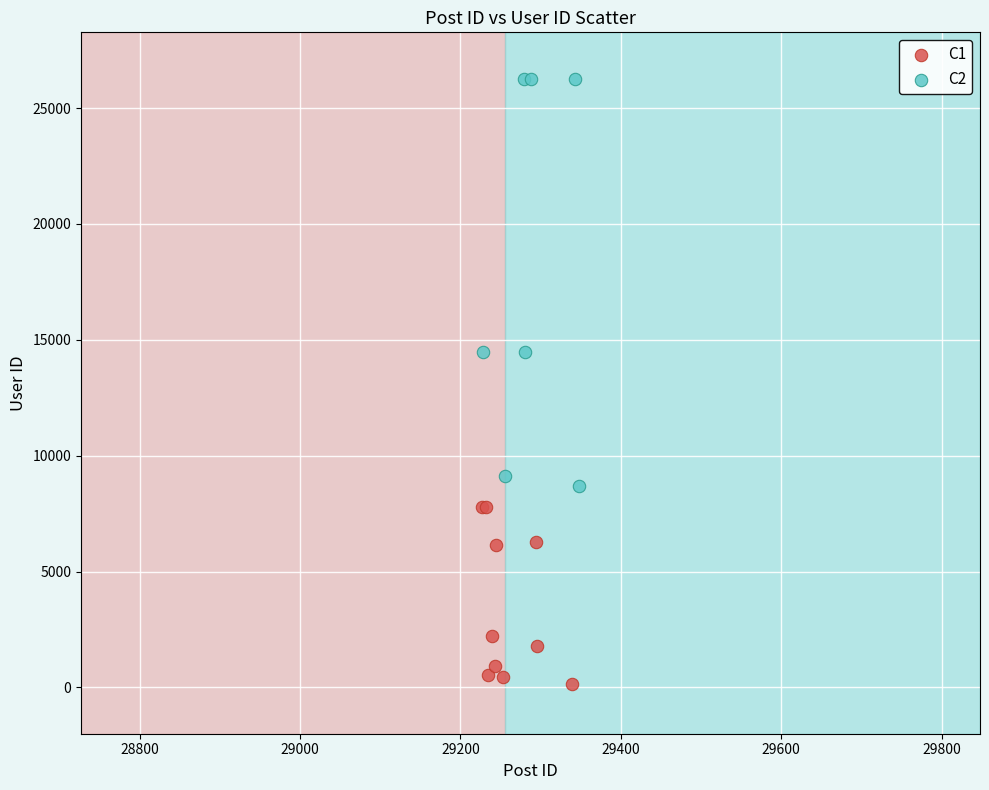

Which series contains the lowest Y value?

C1